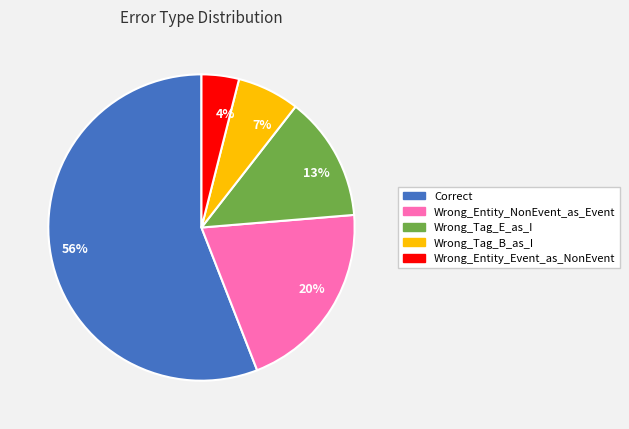

Count the number of slices in the pie.

5